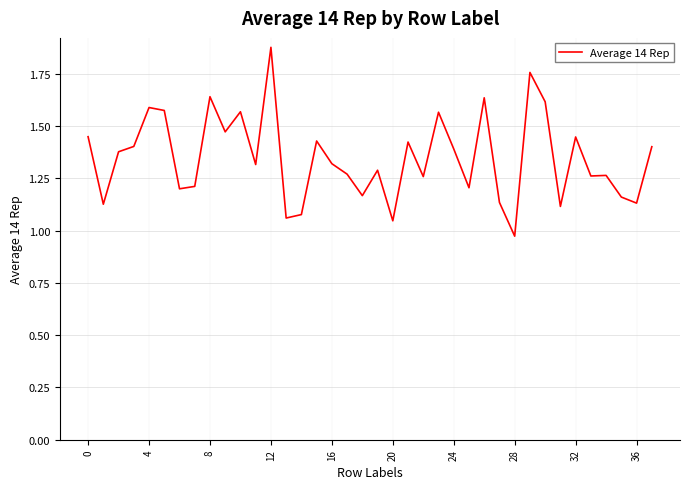

What is the difference between the maximum and minimum values?

0.9